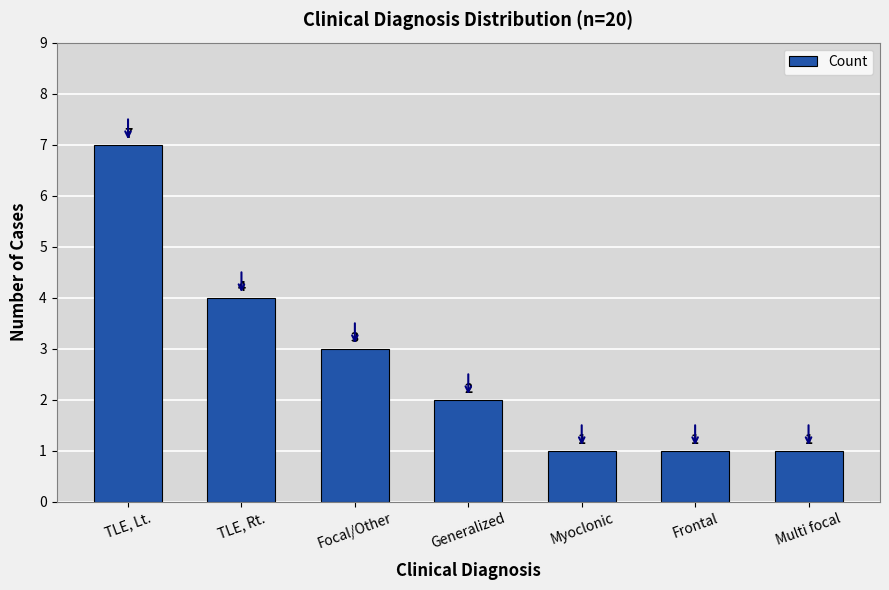

The chart shows a value of 5 at Focal/Other. True or false?

False